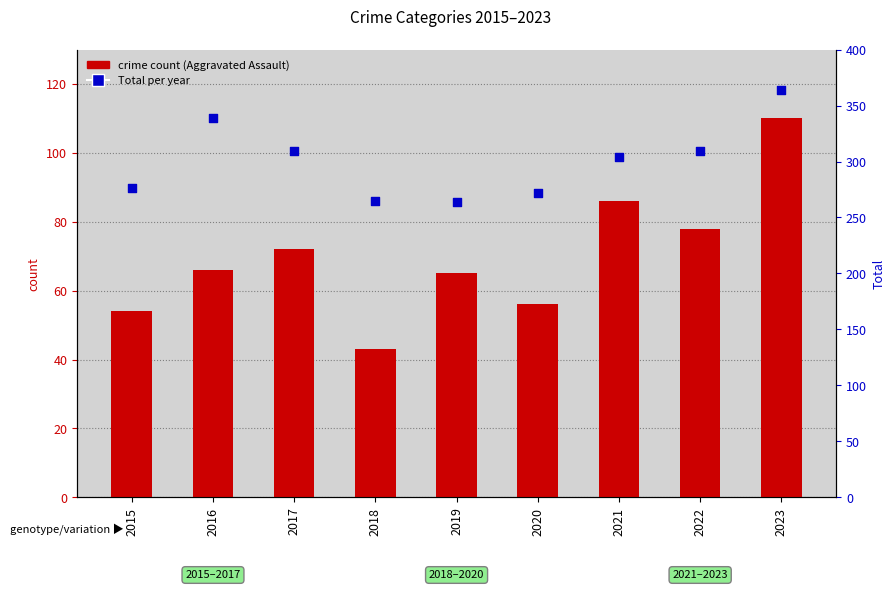

At how many categories does at least one series exceed 90?

9